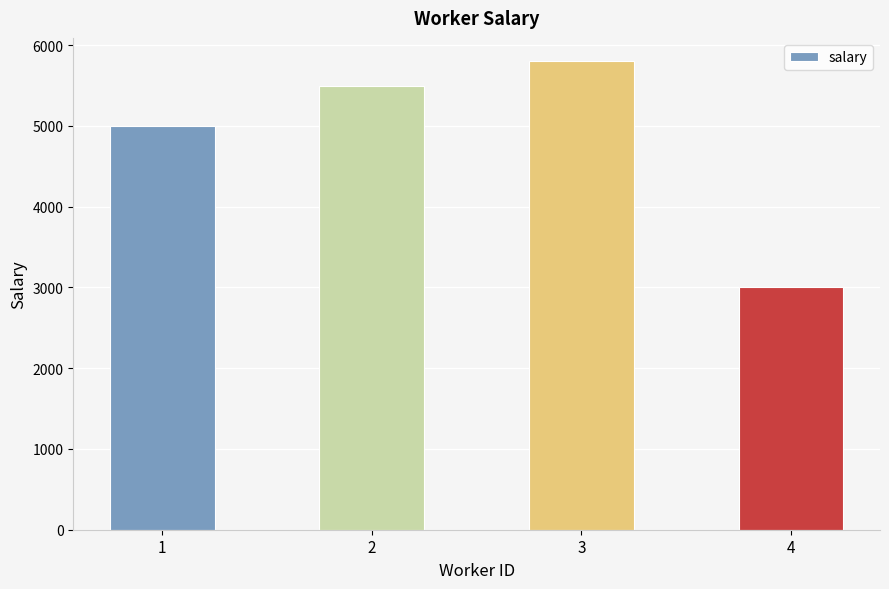

What is the change in value from 3 to 4?

-2800